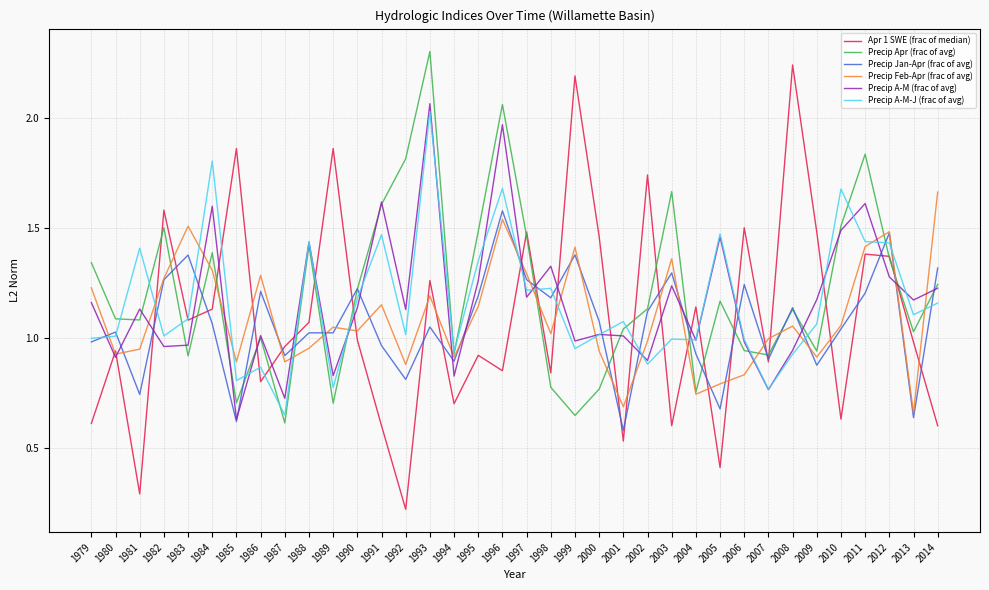

Which series changed the most between 1999 and 2000?

Apr 1 SWE (frac of median)